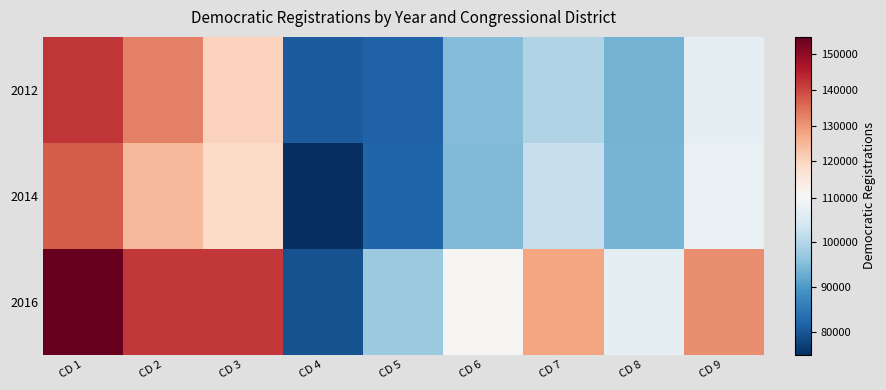

Reading left to right, transcribe all the data shown in this chart.

2012: CD 1=142137	CD 2=132562	CD 3=120703	CD 4=80923	CD 5=81494	CD 6=94902	CD 7=99574	CD 8=93513	CD 9=107123
2014: CD 1=137333	CD 2=124808	CD 3=118944	CD 4=74824	CD 5=81979	CD 6=94708	CD 7=102189	CD 8=93987	CD 9=107645
2016: CD 1=154719	CD 2=141593	CD 3=141687	CD 4=79435	CD 5=97172	CD 6=110914	CD 7=127852	CD 8=107019	CD 9=130932